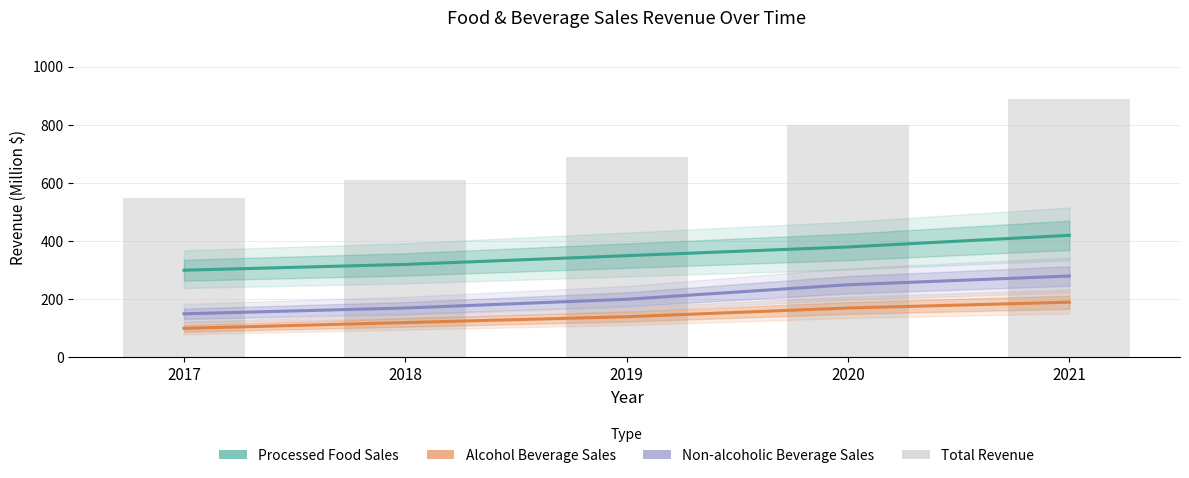

How many Alcohol Beverage Sales (Million $) values are between 120 and 170?

3